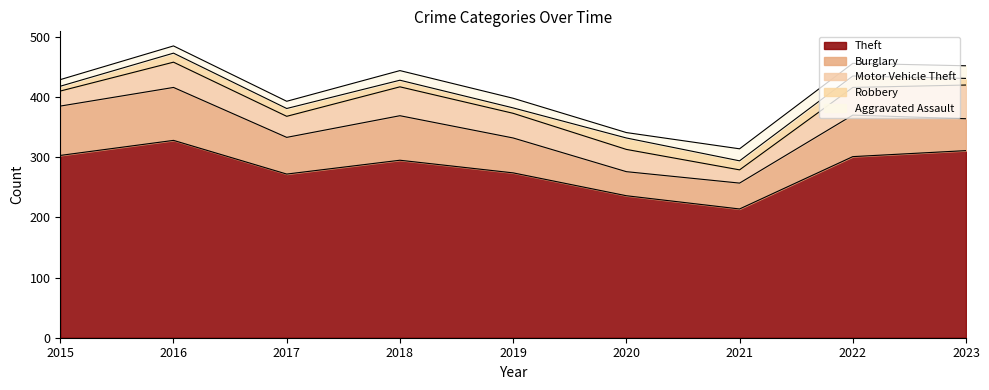

Which series has the largest total across all categories?

Theft